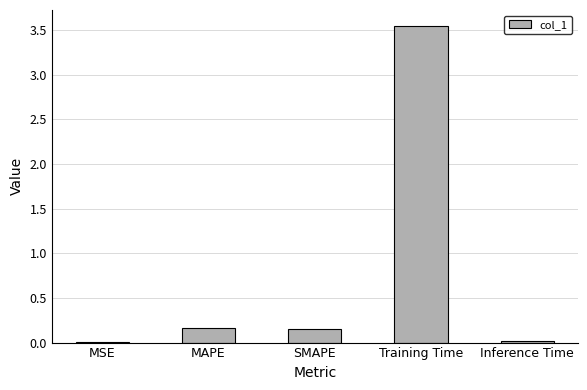

The value at SMAPE is 0.3. True or false?

False